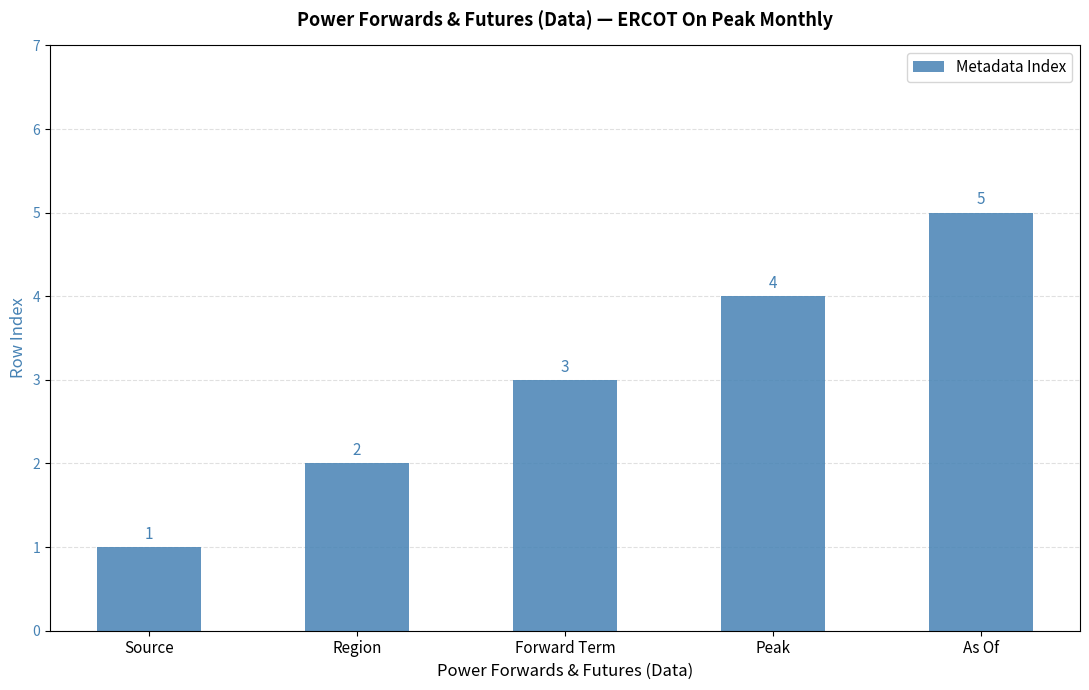

Is it true that the value at Forward Term is 3?

True